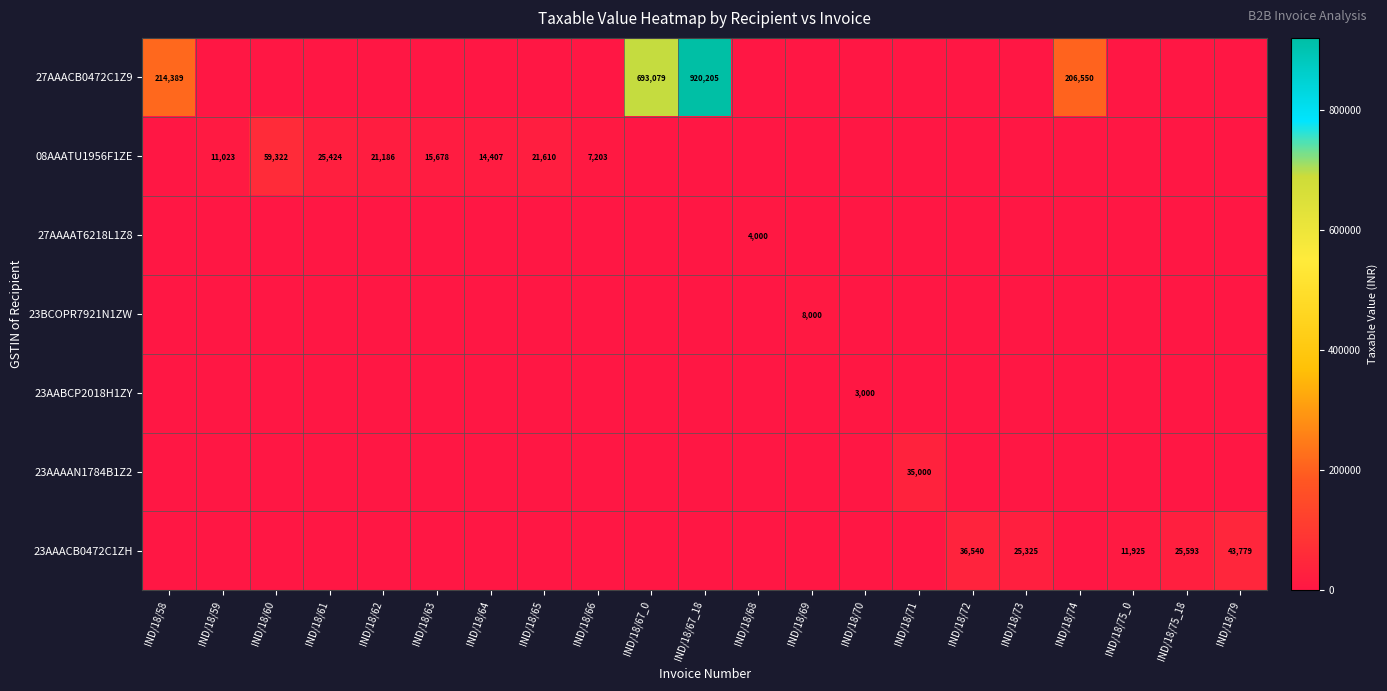

At which label is 23AAACB0472C1ZH closest to 21889?

IND/18/73